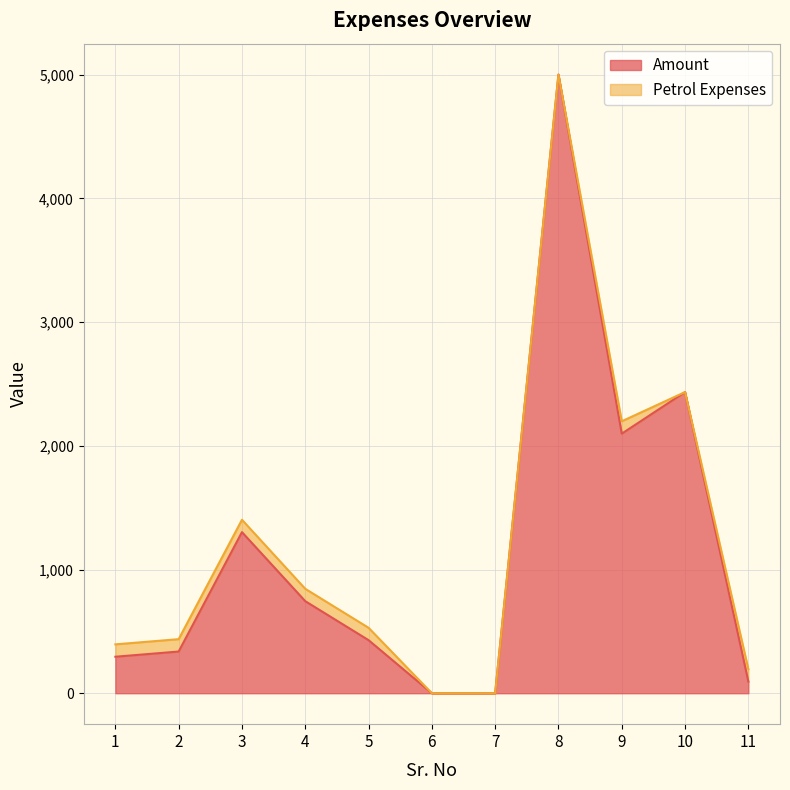

List the labels in order of value, largest first.

8, 10, 9, 3, 4, 5, 2, 1, 11, 6, 7